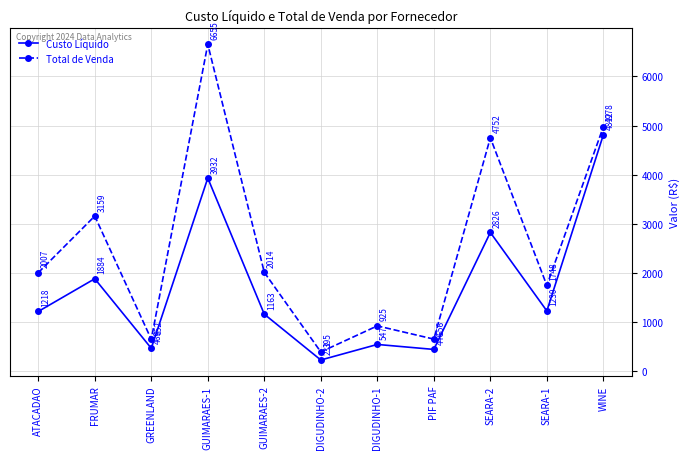

The value of Custo Líquido at SEARA-2 is 2825.9. True or false?

True